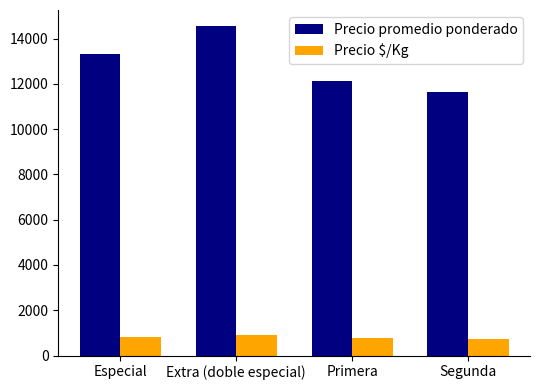

List the labels in order of Precio promedio ponderado value, smallest first.

Segunda, Primera, Especial, Extra (doble especial)